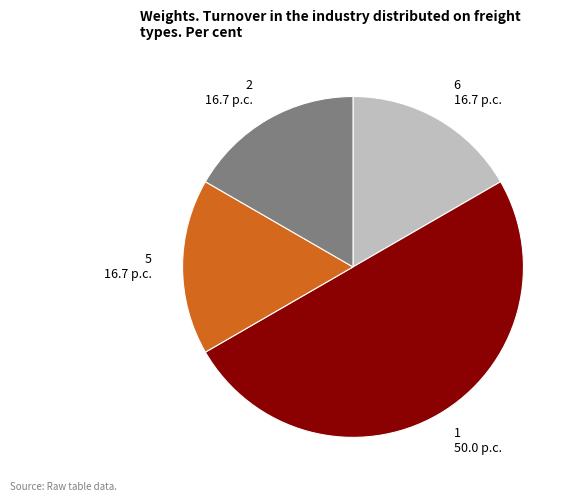

Is 2 the majority of the pie?

No